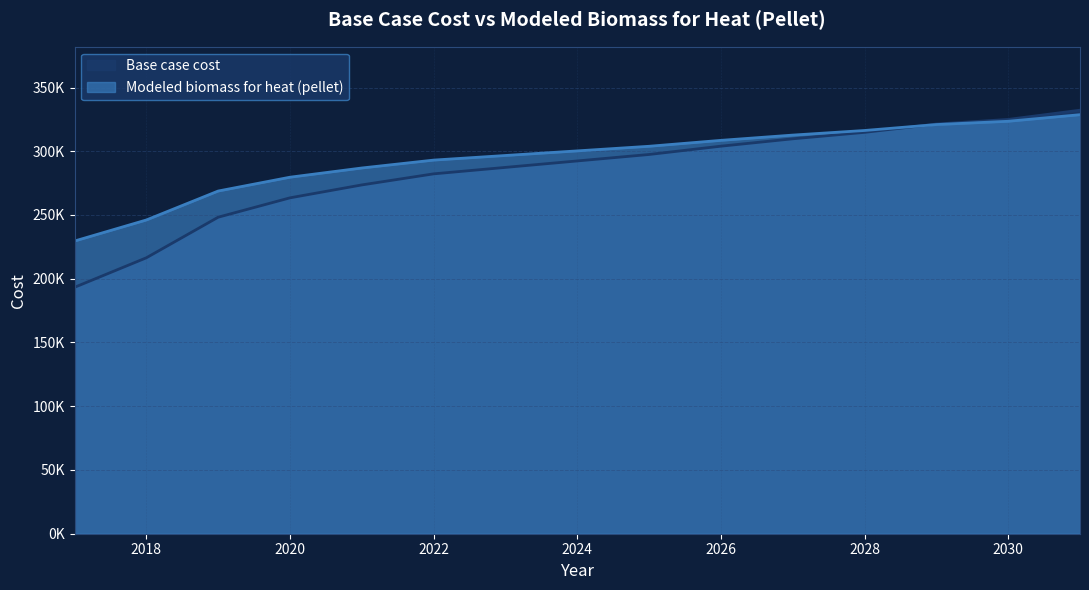

Which has a higher value, 2031 or 2025?

2031